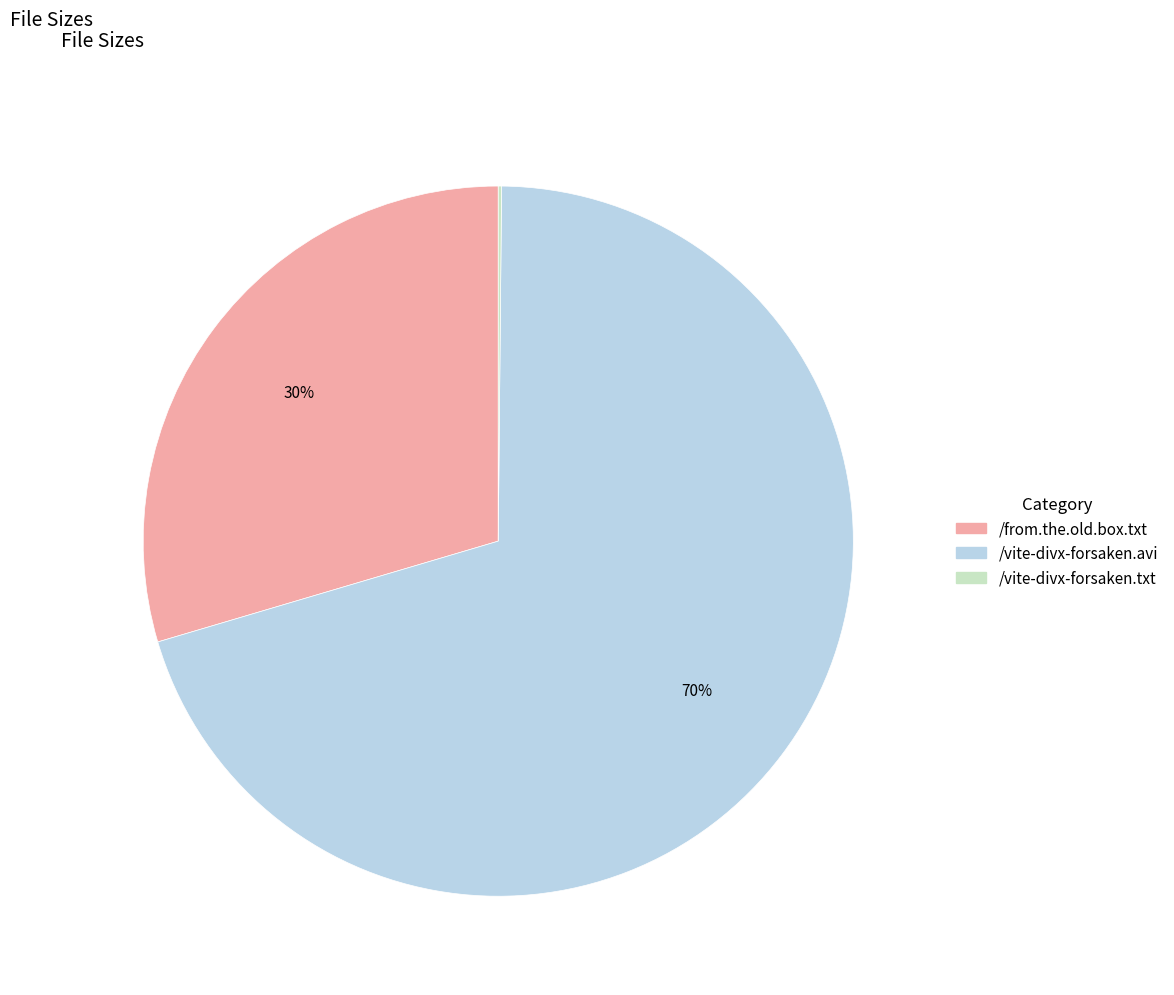

Is it true that /from.the.old.box.txt is 37% of the pie?

False